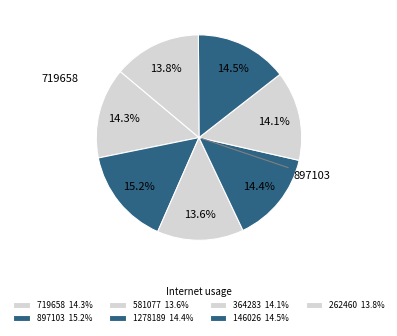

Does any single category account for the majority?

No